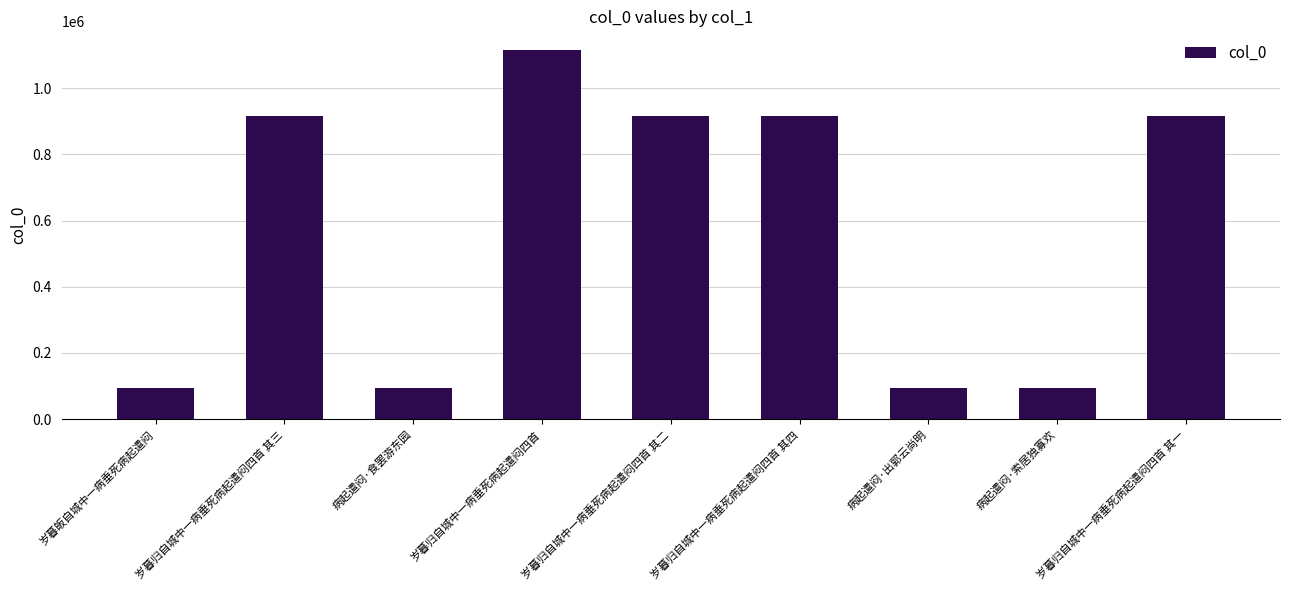

What is the approximate value at 岁暮归自城中一病垂死病起遣闷四首 其一, to the nearest 10?

915210